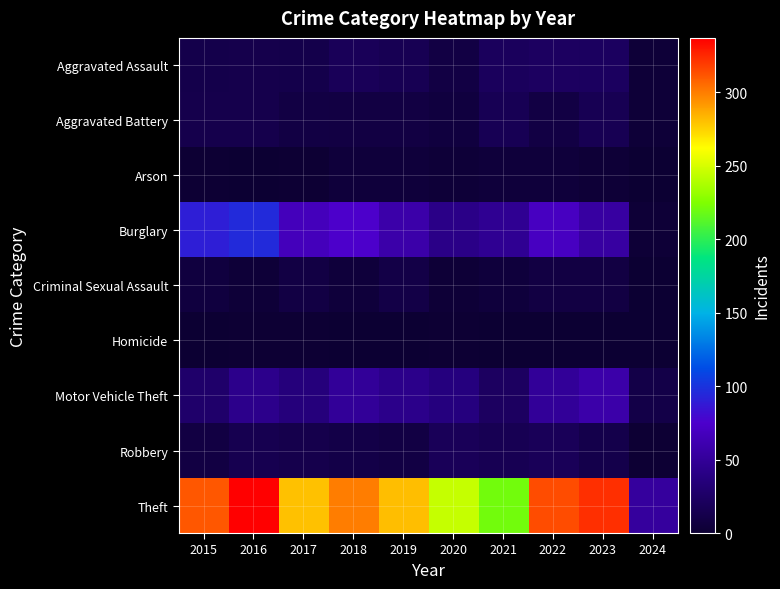

Reading right to left, transcribe all the data shown in this chart.

Aggravated Assault: 2024=3	2023=22	2022=23	2021=21	2020=9	2019=16	2018=19	2017=12	2016=13	2015=12
Aggravated Battery: 2024=3	2023=16	2022=9	2021=17	2020=6	2019=8	2018=8	2017=9	2016=13	2015=13
Arson: 2024=0	2023=2	2022=4	2021=4	2020=3	2019=4	2018=4	2017=1	2016=0	2015=1
Burglary: 2024=2	2023=54	2022=70	2021=47	2020=42	2019=58	2018=75	2017=67	2016=96	2015=90
Criminal Sexual Assault: 2024=0	2023=8	2022=8	2021=5	2020=2	2019=10	2018=4	2017=9	2016=3	2015=6
Homicide: 2024=0	2023=0	2022=0	2021=0	2020=1	2019=0	2018=0	2017=1	2016=1	2015=0
Motor Vehicle Theft: 2024=11	2023=58	2022=50	2021=23	2020=37	2019=43	2018=50	2017=36	2016=44	2015=27
Robbery: 2024=1	2023=12	2022=19	2021=16	2020=19	2019=9	2018=11	2017=13	2016=15	2015=8
Theft: 2024=52	2023=323	2022=314	2021=221	2020=245	2019=281	2018=300	2017=280	2016=337	2015=311